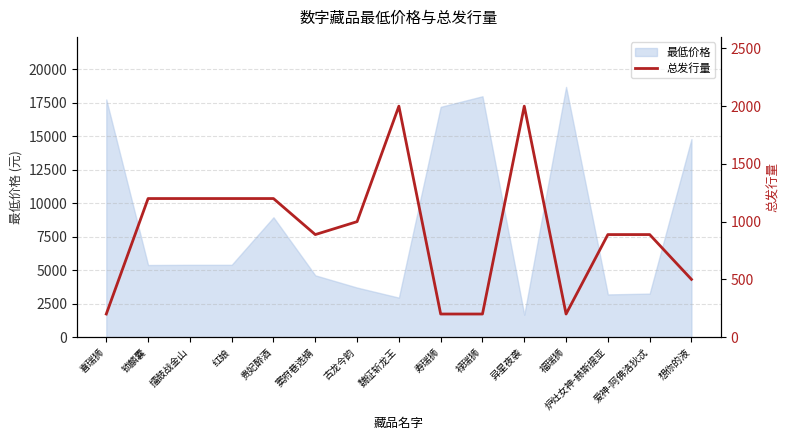

What is the smallest value displayed?

200